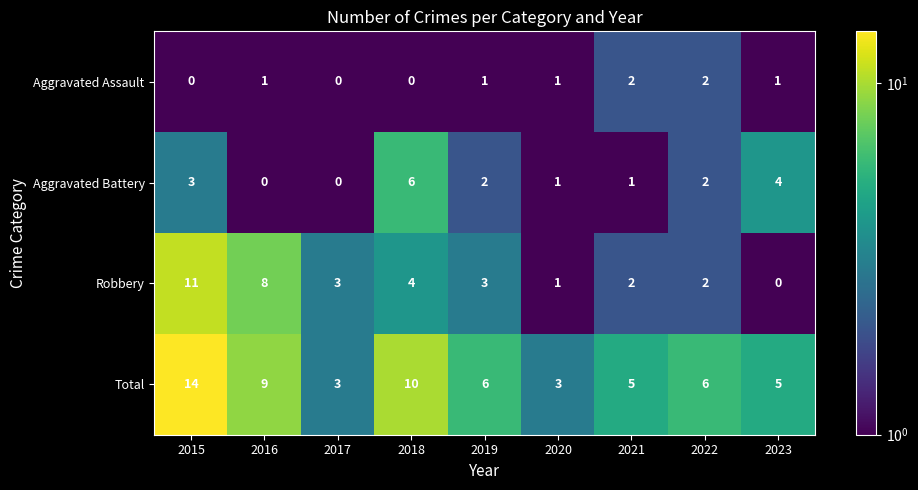

Is it true that Aggravated Battery equals 3 at 2015?

True